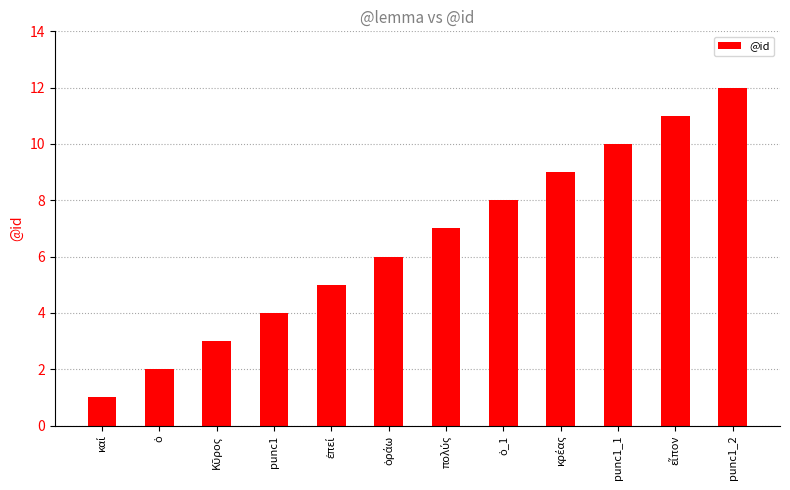

The value at punc1_2 is 17. True or false?

False